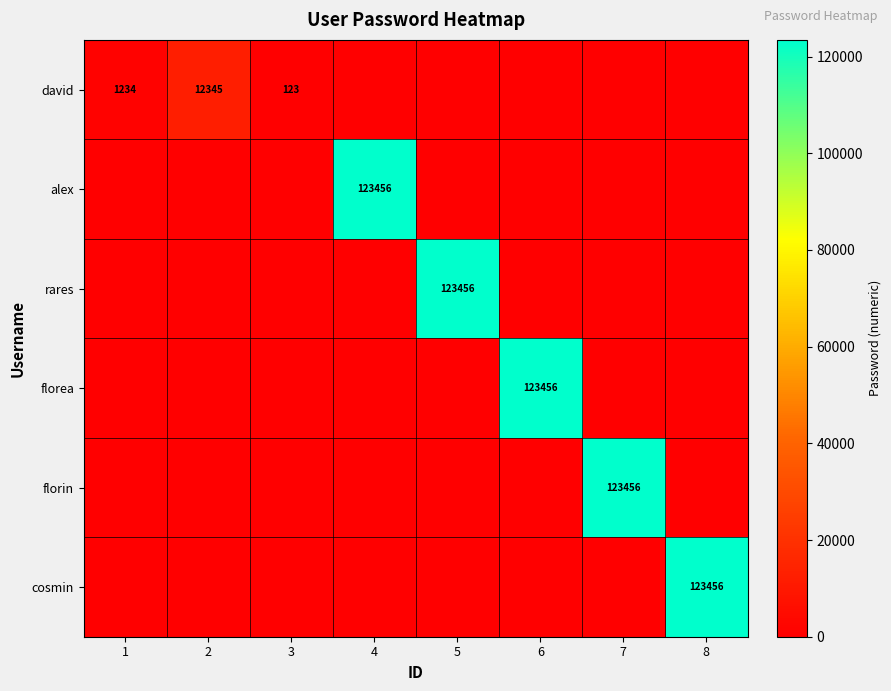

The value of david at 2 is 12345. True or false?

True